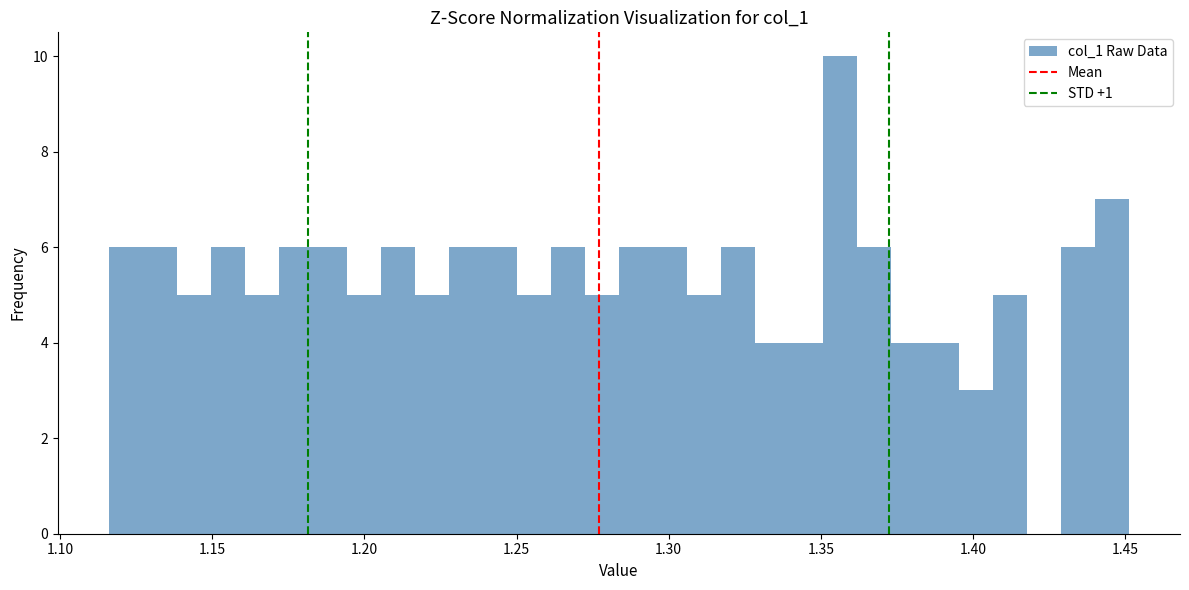

Read against the x-axis, roughly where is the centre of the tallest bar?

1.355